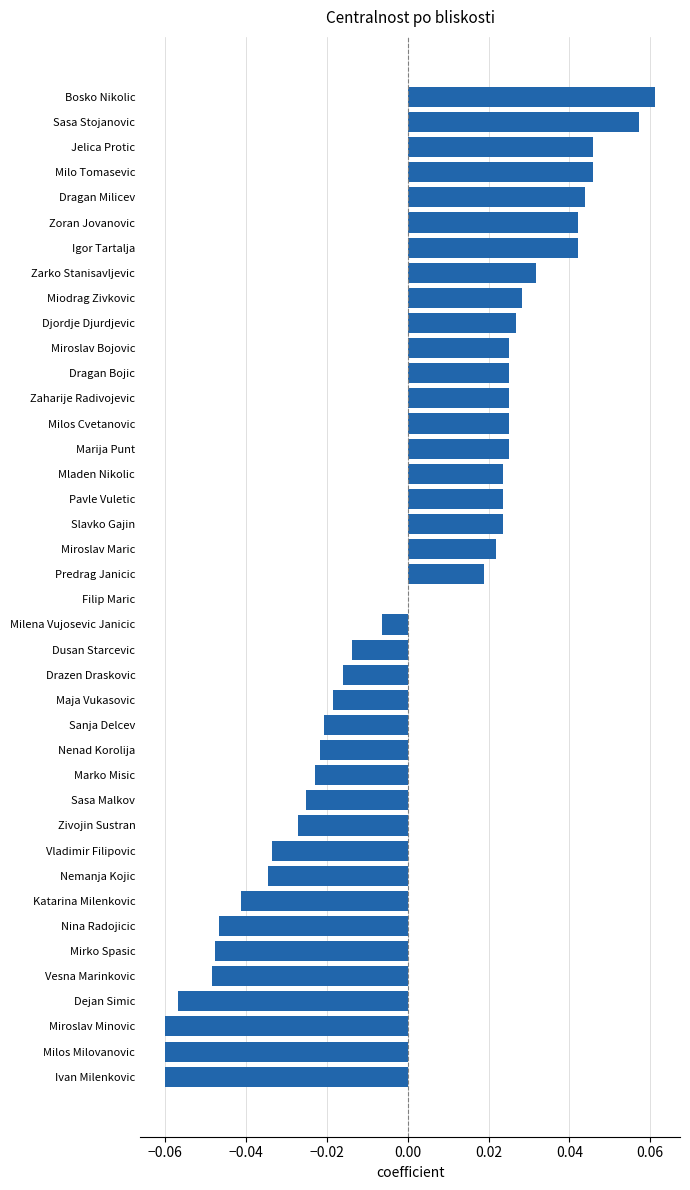

Which label corresponds to the largest value in the chart?

Bosko Nikolic